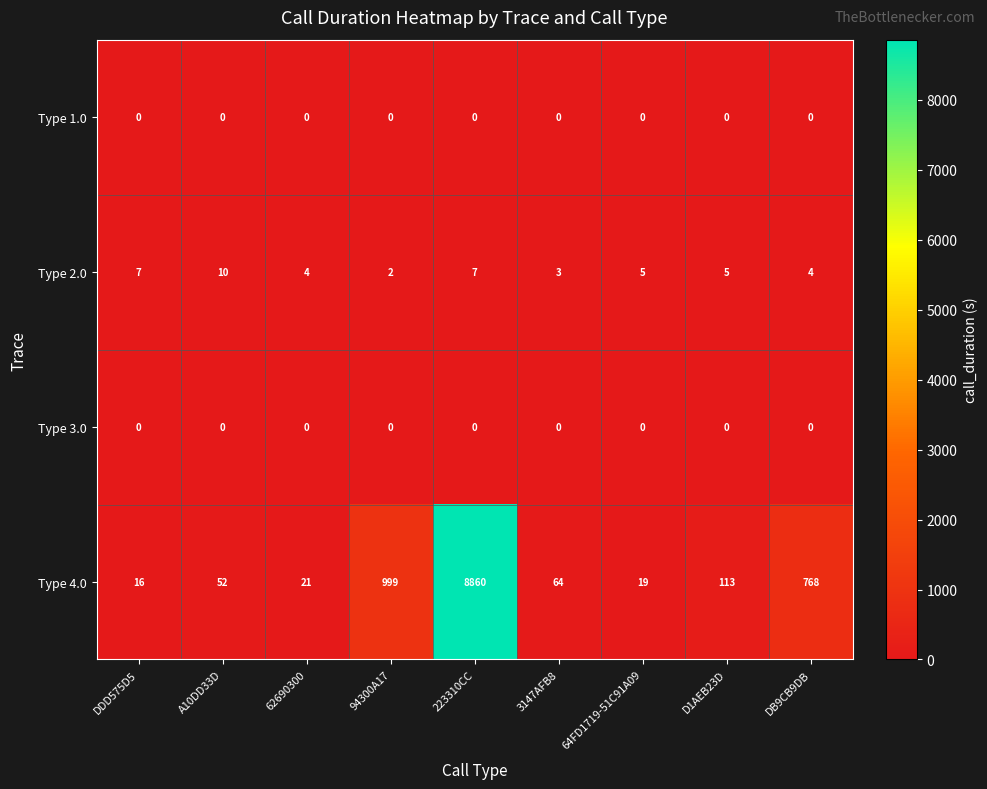

At which label does Type 4.0 reach its peak?

223310CC